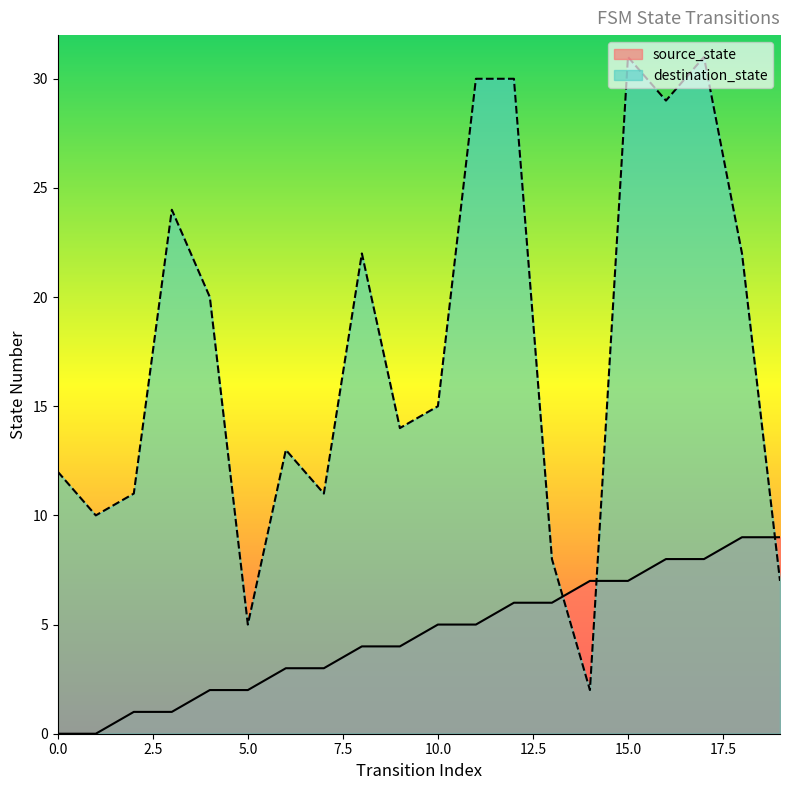

Reading left to right, list all the values displayed in this chart.

source_state: 0	0	1	1	2	2	3	3	4	4	5	5	6	6	7	7	8	8	9	9
destination_state: 12	10	11	24	20	5	13	11	22	14	15	30	30	8	2	31	29	31	22	7